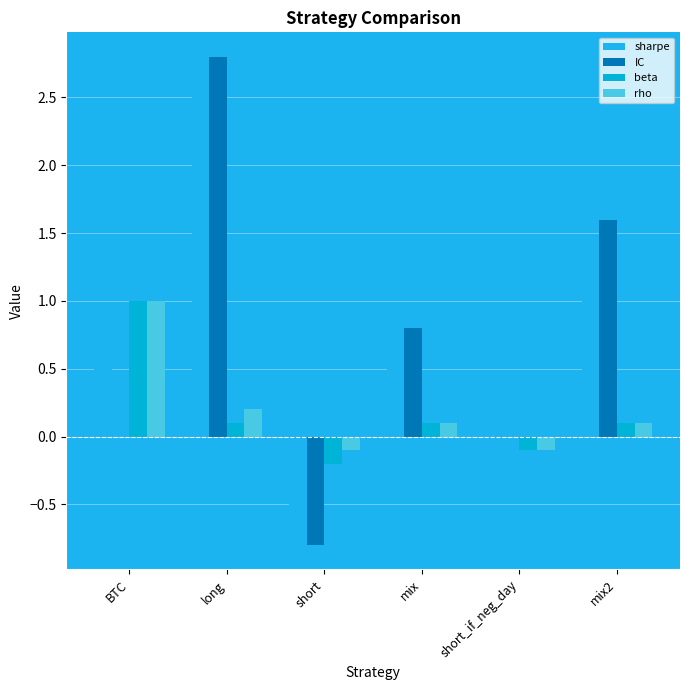

What is the approximate value of rho at short_if_neg_day?

-0.1